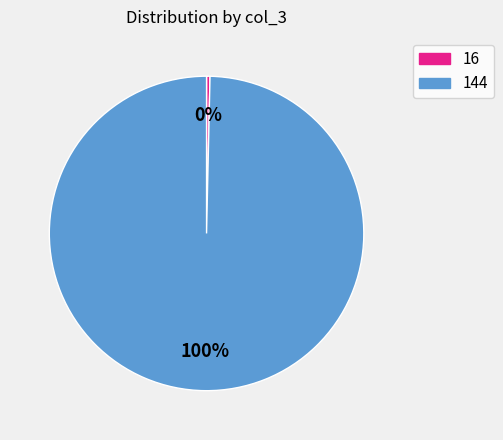

Is there a majority slice in this chart?

Yes